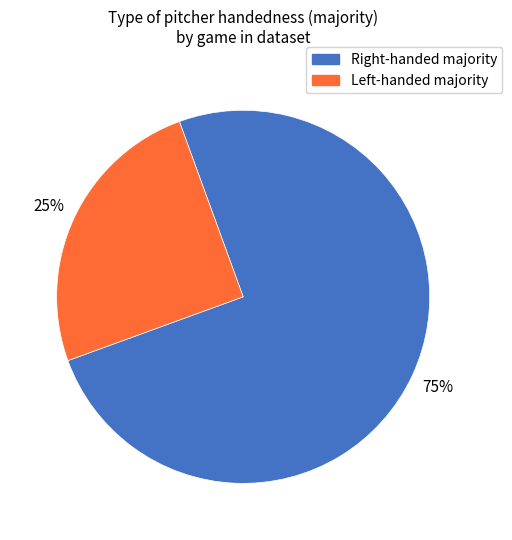

Is there a majority slice in this chart?

Yes